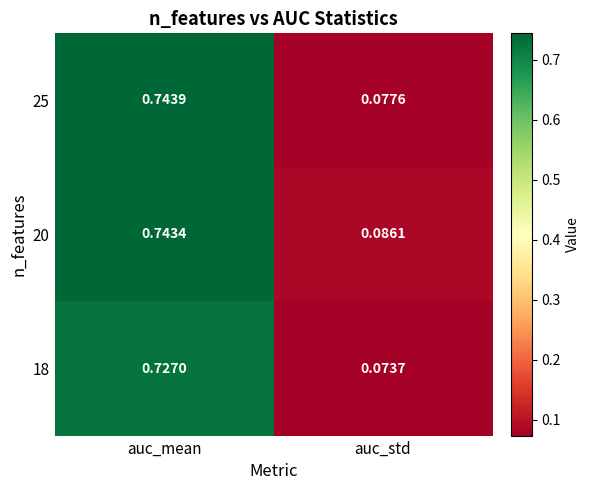

List the labels in order of 18 value, largest first.

auc_mean, auc_std